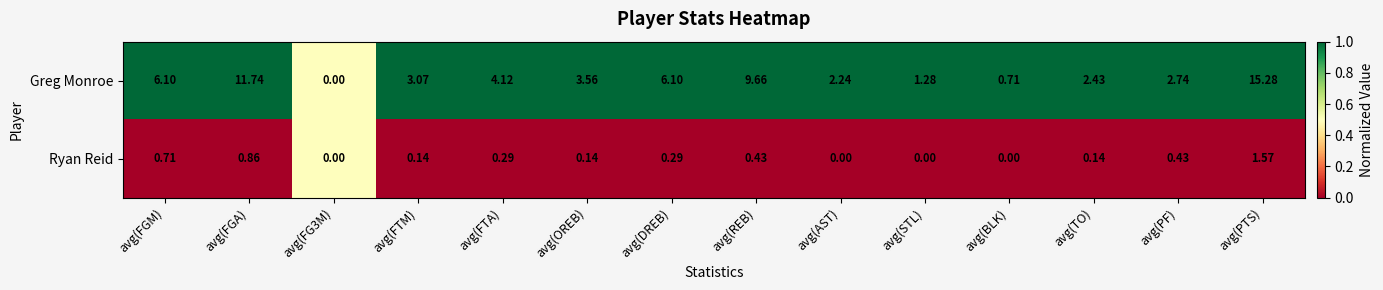

How many data points does each series have?

14